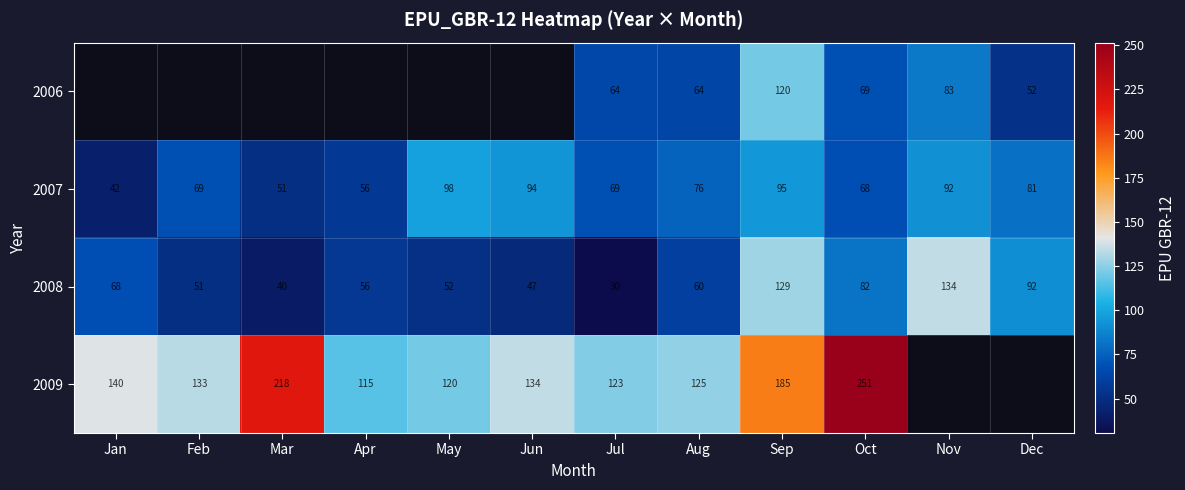

At which label does 2007 reach its peak?

May